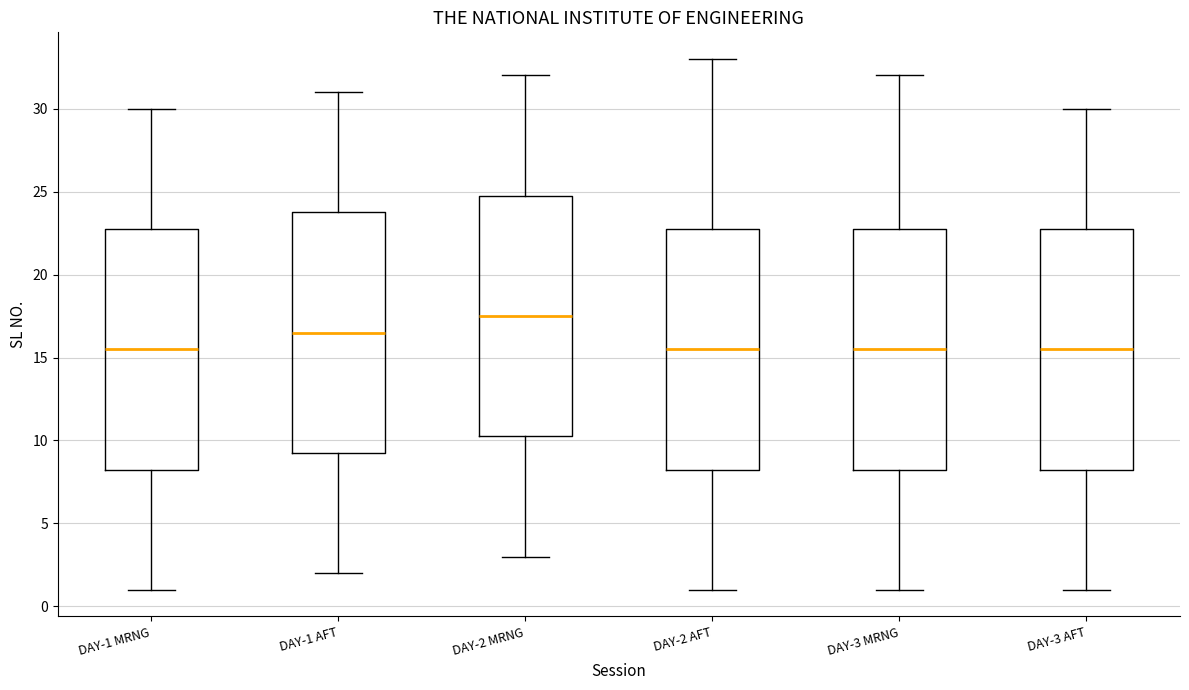

Which box has the highest median line?

DAY-2 MRNG